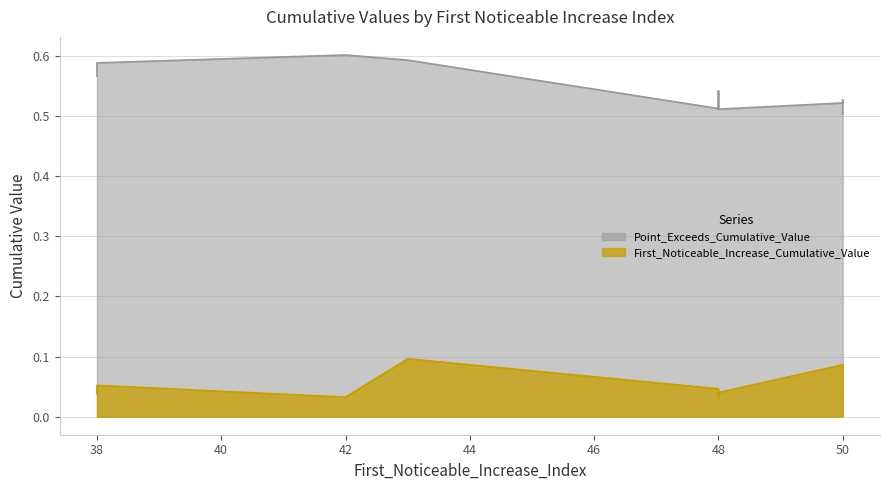

Which label corresponds to the largest value in the chart?

42